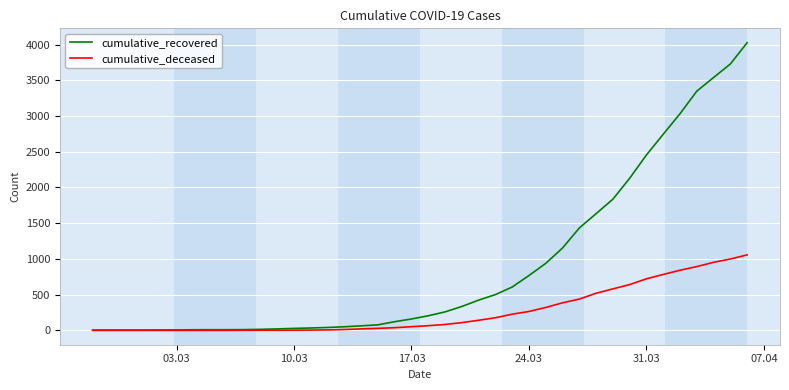

Which series has the largest range (max minus min)?

cumulative_recovered